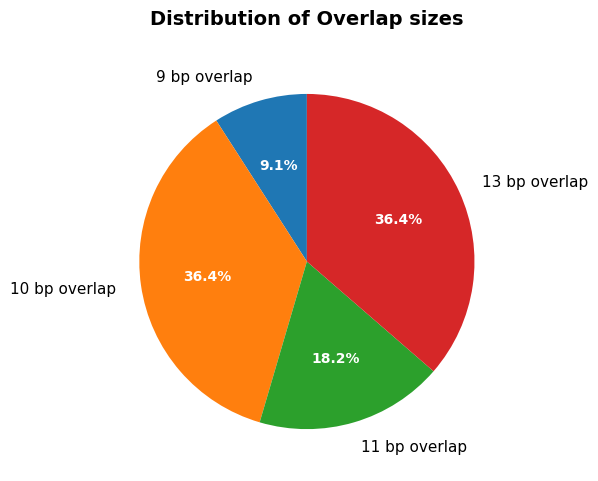

Is there a majority slice in this chart?

No